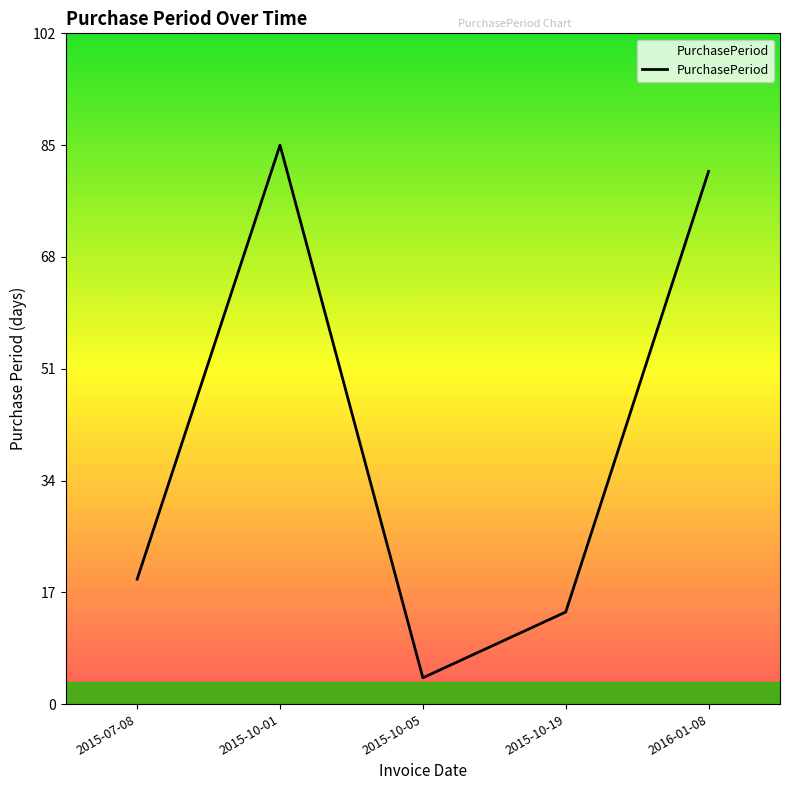

How many interior local peaks (higher than both neighbors) does the data have?

1